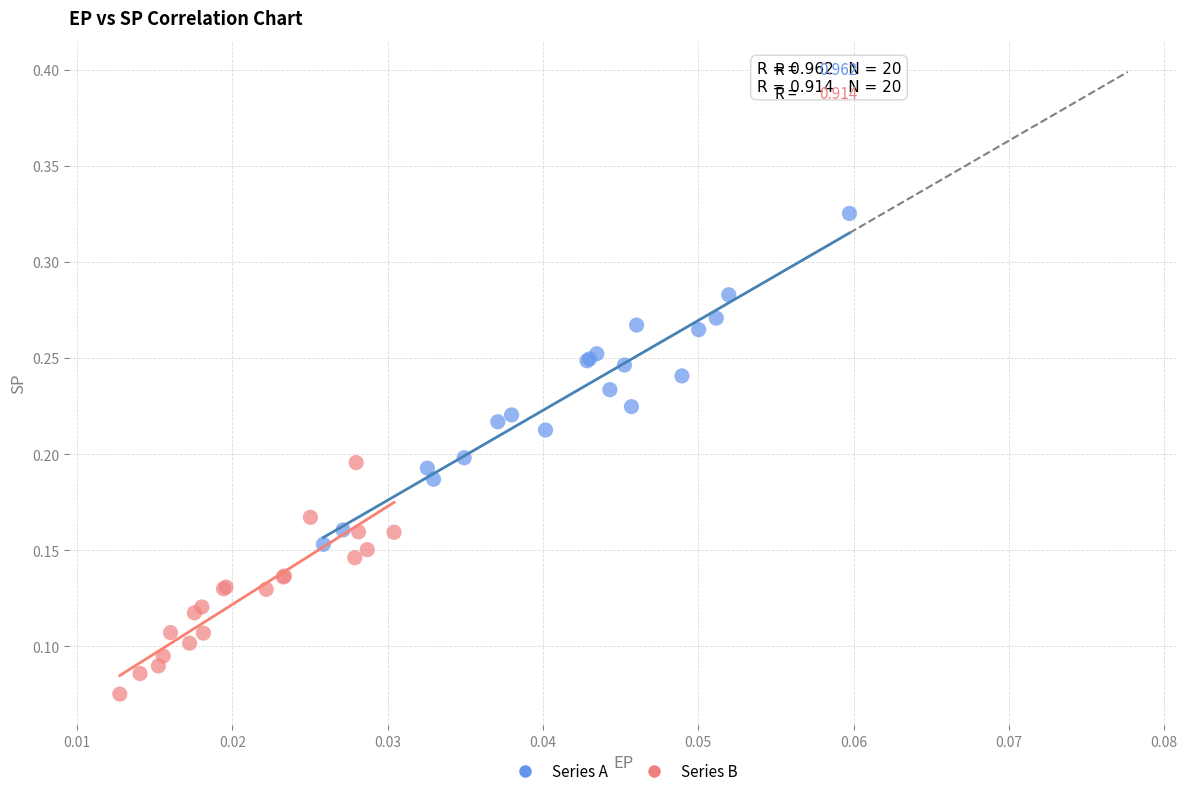

Which series contains the highest Y value?

Series A